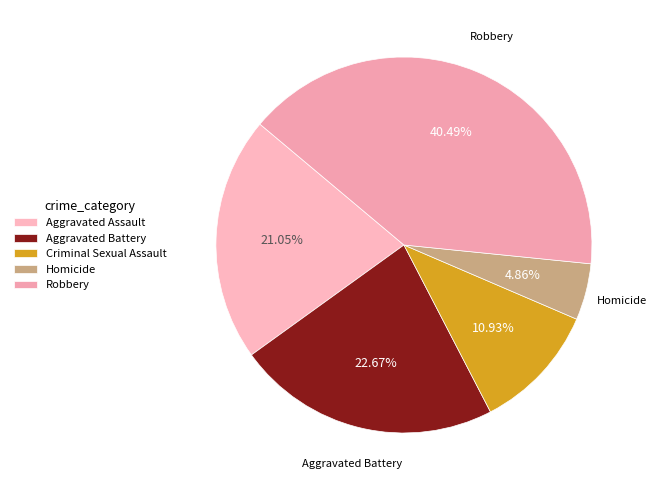

Is it true that Robbery is 40% of the pie?

True